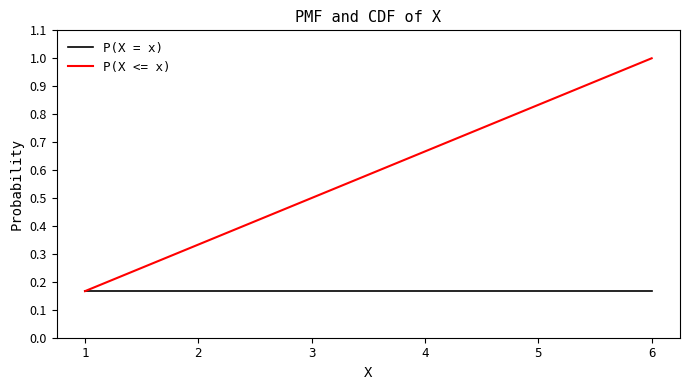

True or false: P(X <= x) has a value of 1.0 at 4.

False